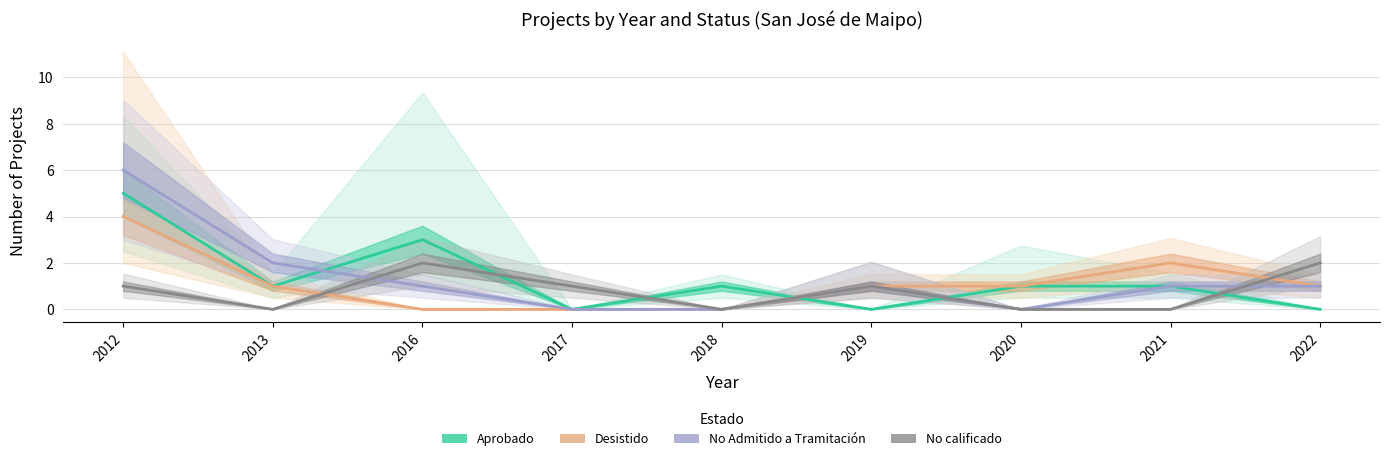

How many interior local peaks does the No Admitido a Tramitación series have?

1